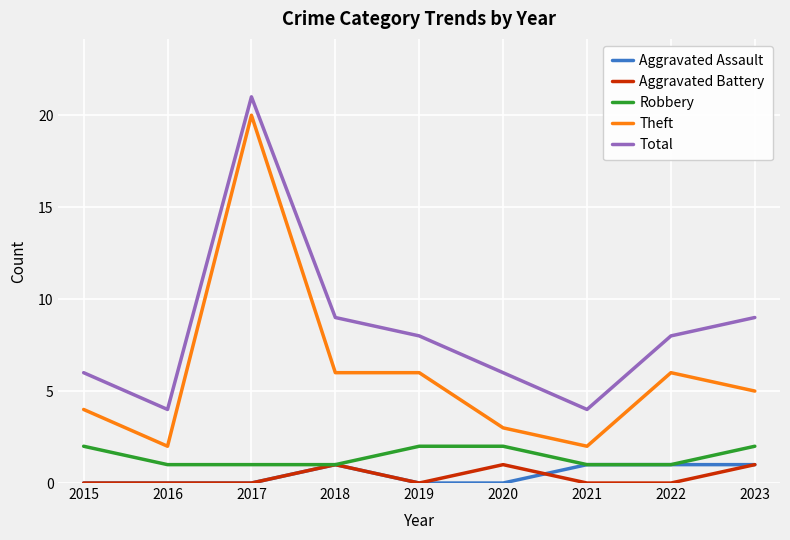

True or false: Theft and Aggravated Battery intersect in this chart.

False